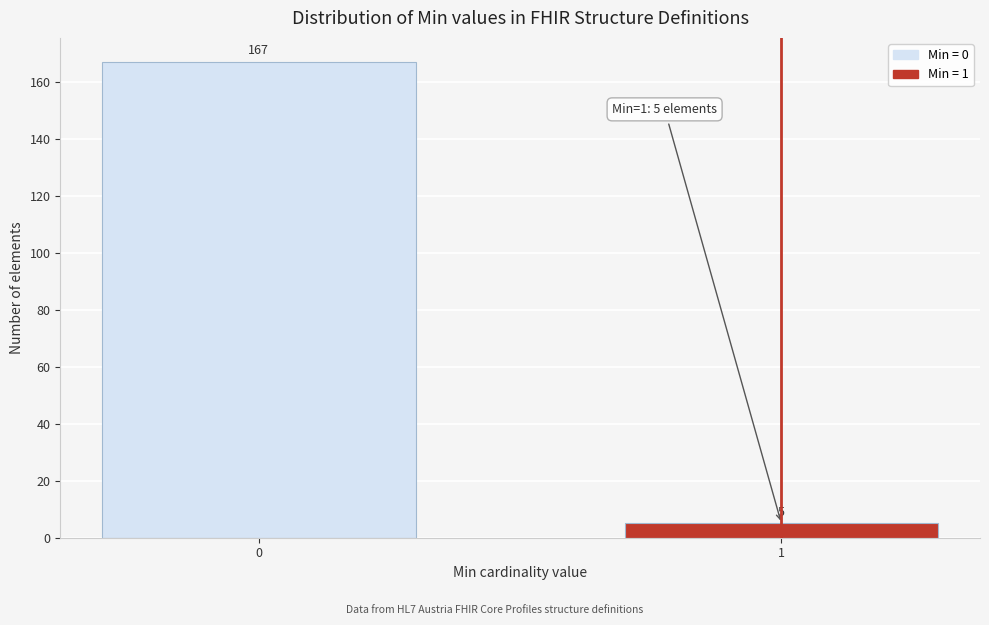

Reading left to right, transcribe all the data shown in this chart.

0=167	1=5